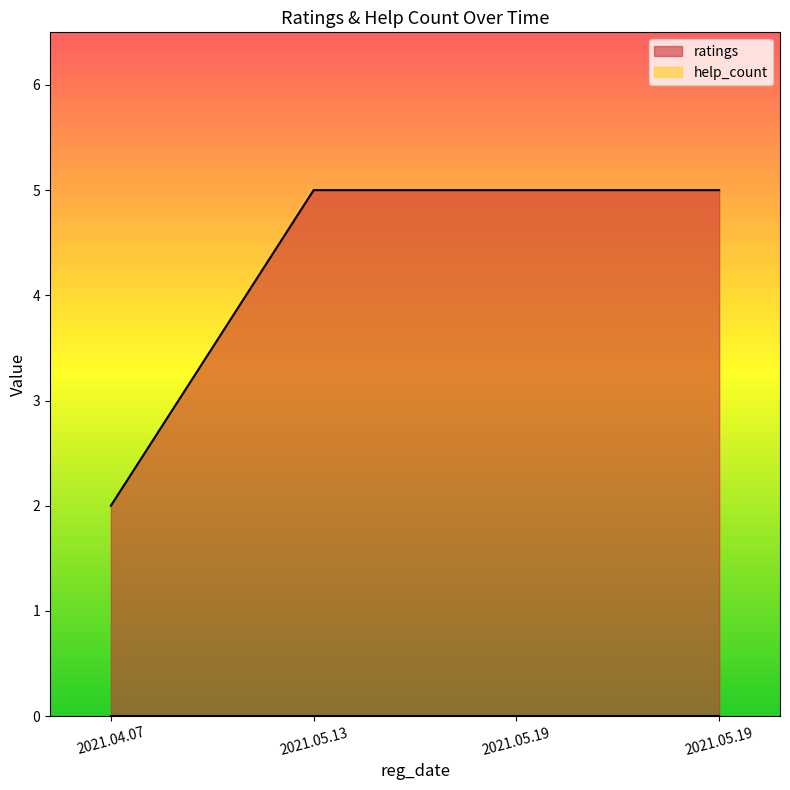

Between 2021.05.19 and 2021.05.19, which is larger?

2021.05.19